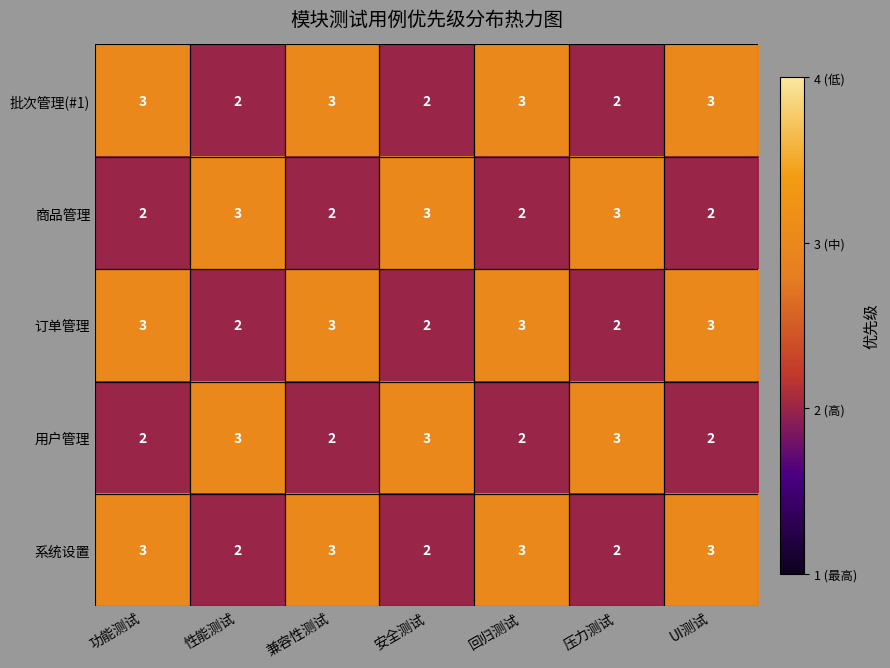

How many 系统设置 values are between 2 and 3?

7